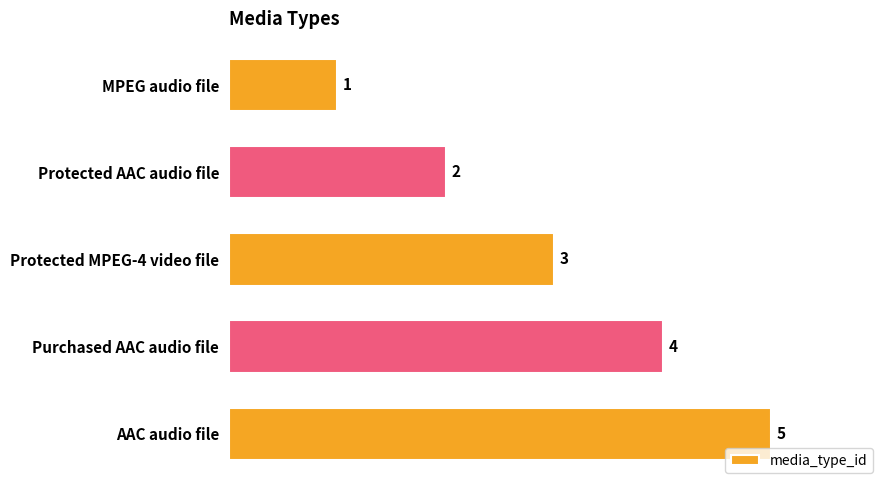

What is the label of the 5th bar from the top?

AAC audio file